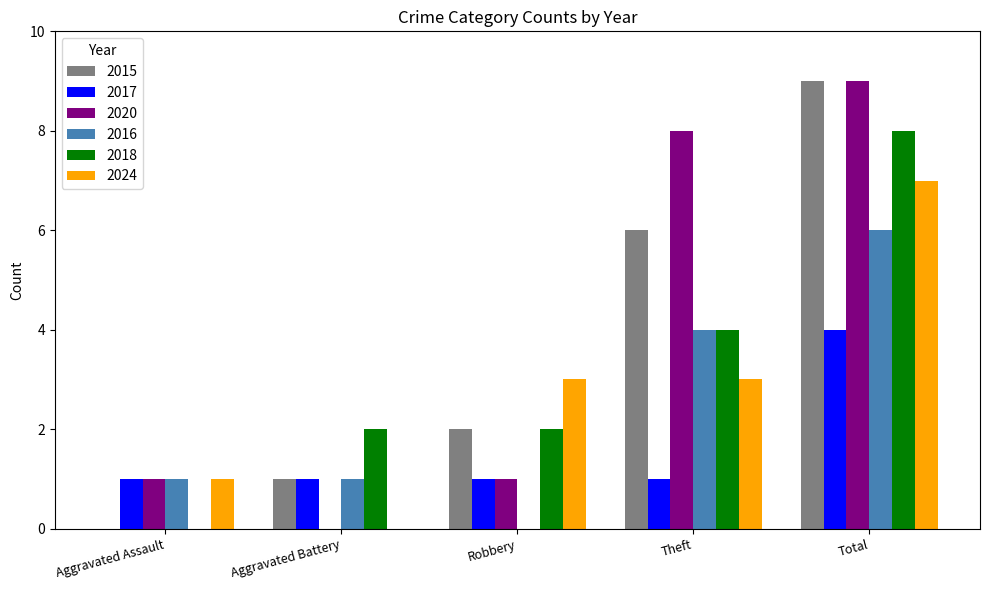

Between Aggravated Battery and Total, which series saw the biggest shift?

2020